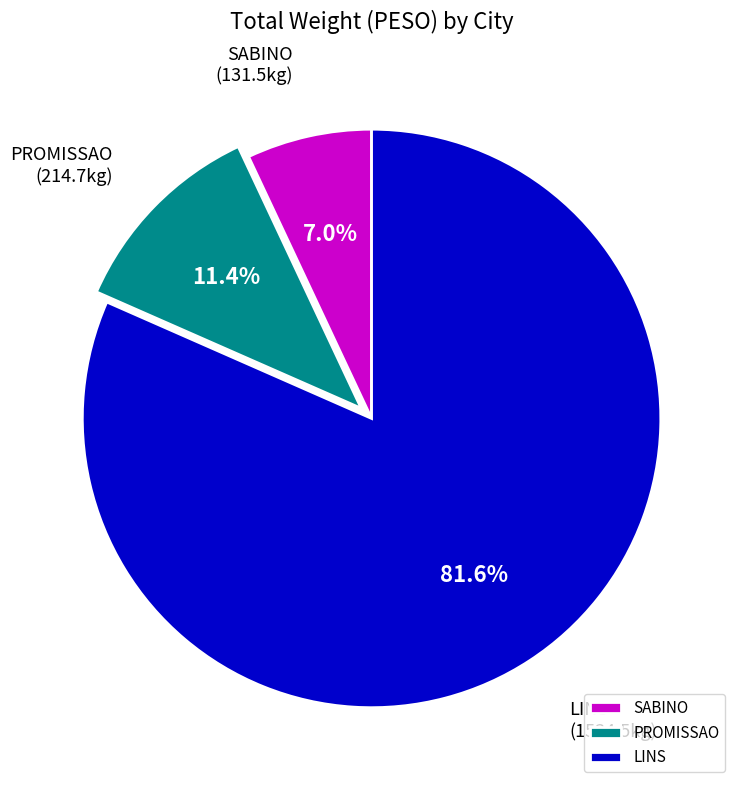

To the nearest percent, what is the difference between the largest and smallest slice percentages?

75%